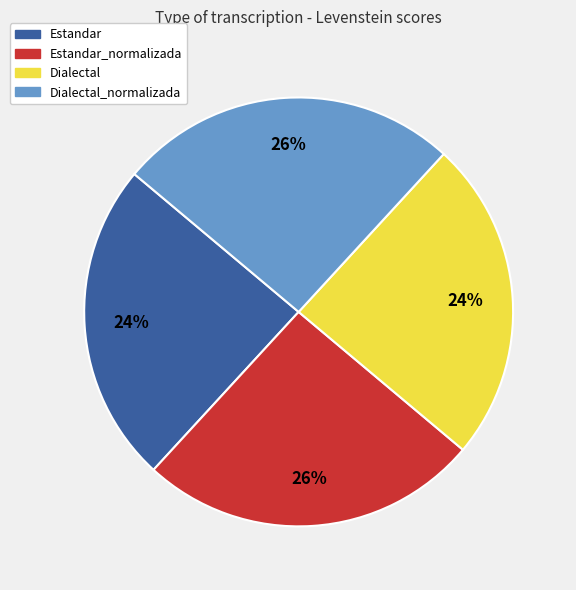

Between Dialectal_normalizada and Estandar, which is larger?

Dialectal_normalizada